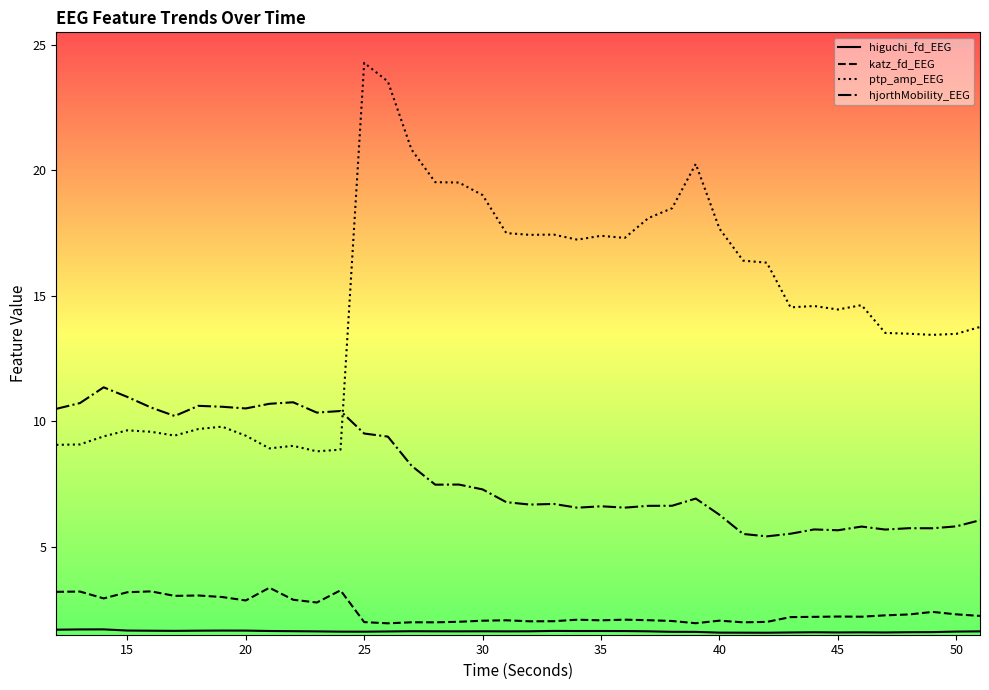

What is the smallest value displayed?

1.6